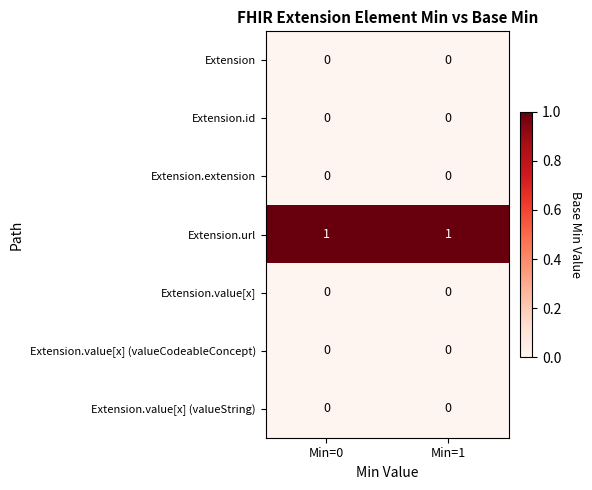

Which series has the largest total across all categories?

Extension.url